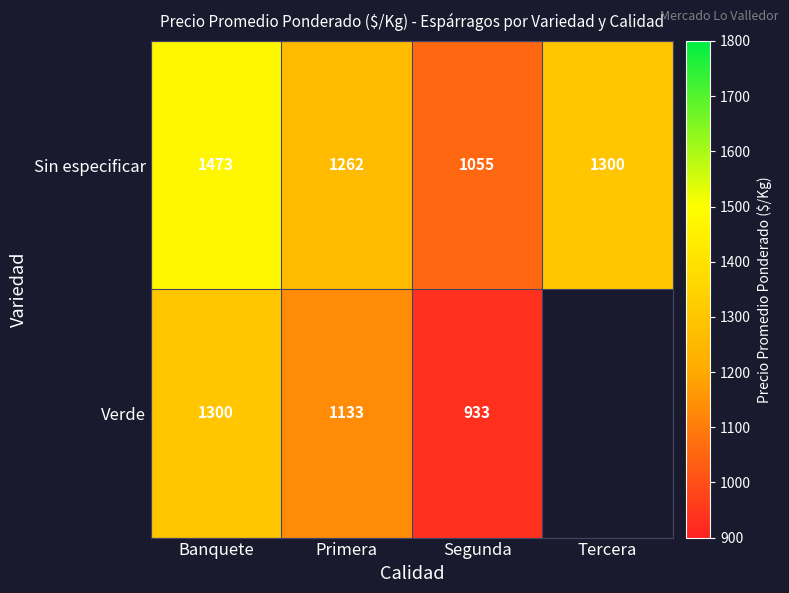

At how many categories does at least one series exceed 1122?

3